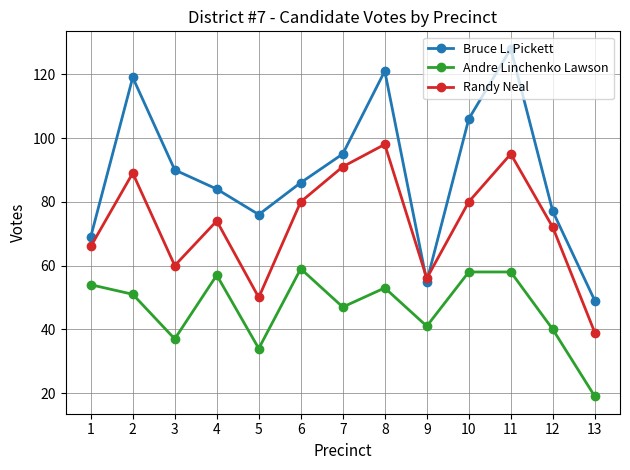

At which category is the sum across all series the highest?

11